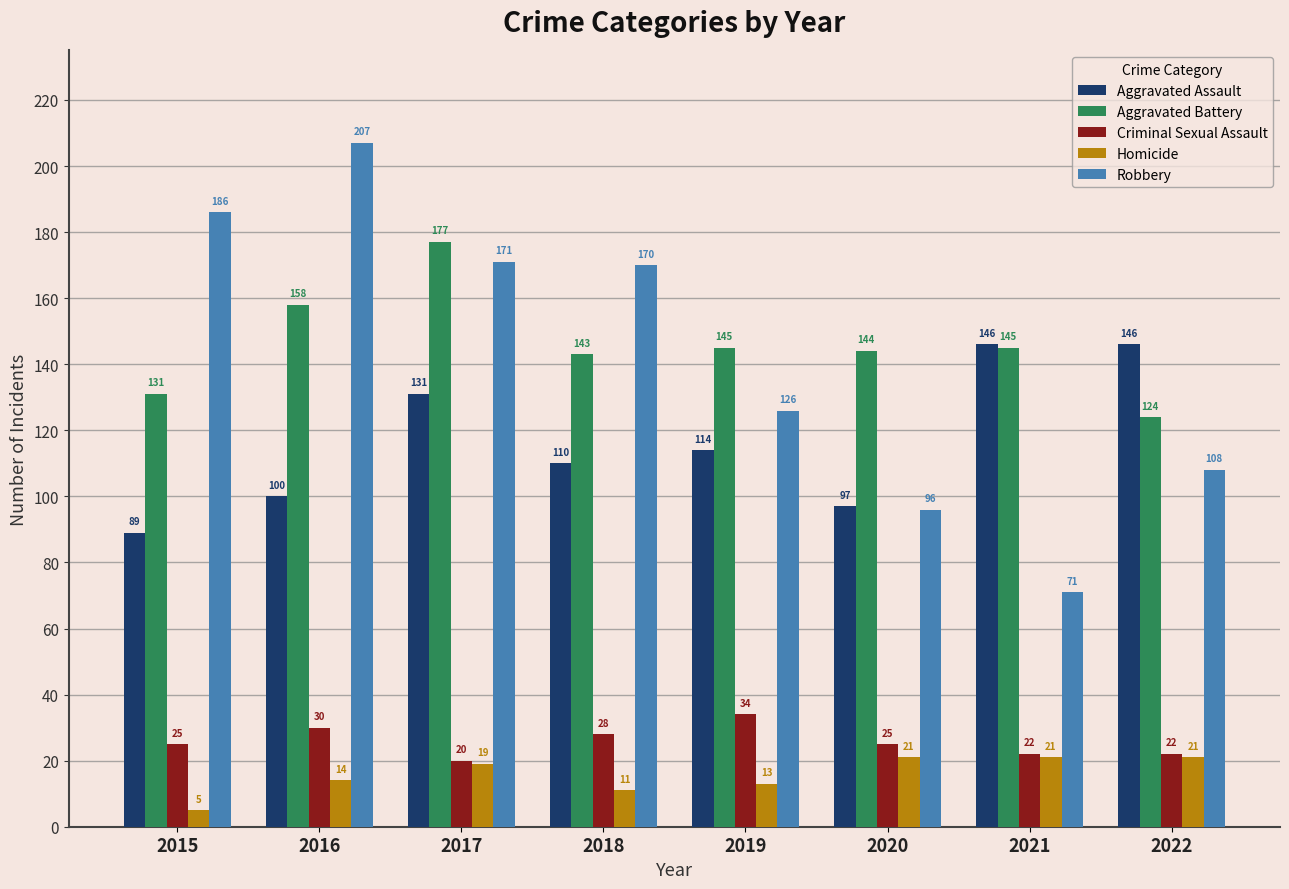

What is the highest value of the Aggravated Battery series?

177